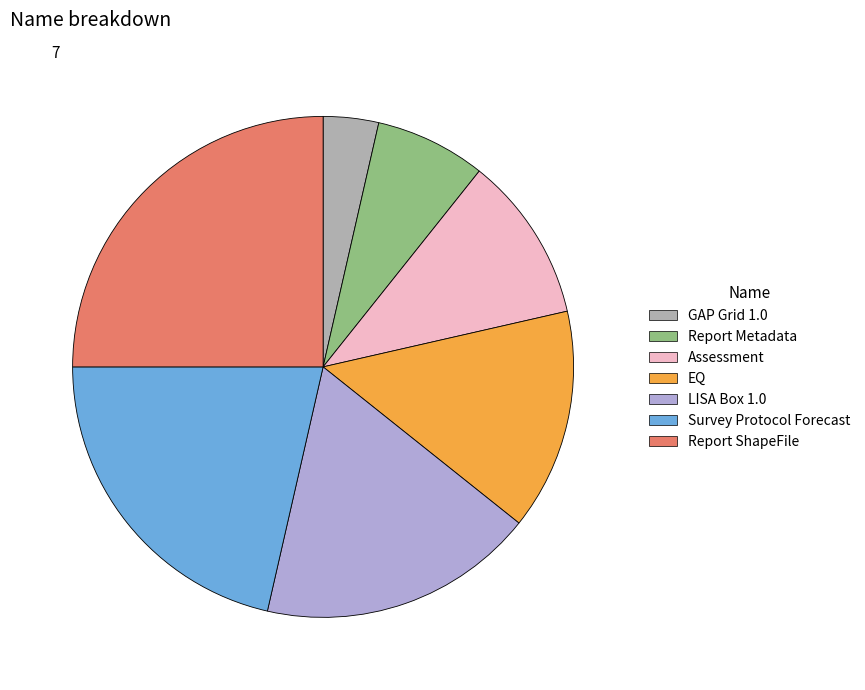

Does GAP Grid 1.0 represent more than half of the total?

No